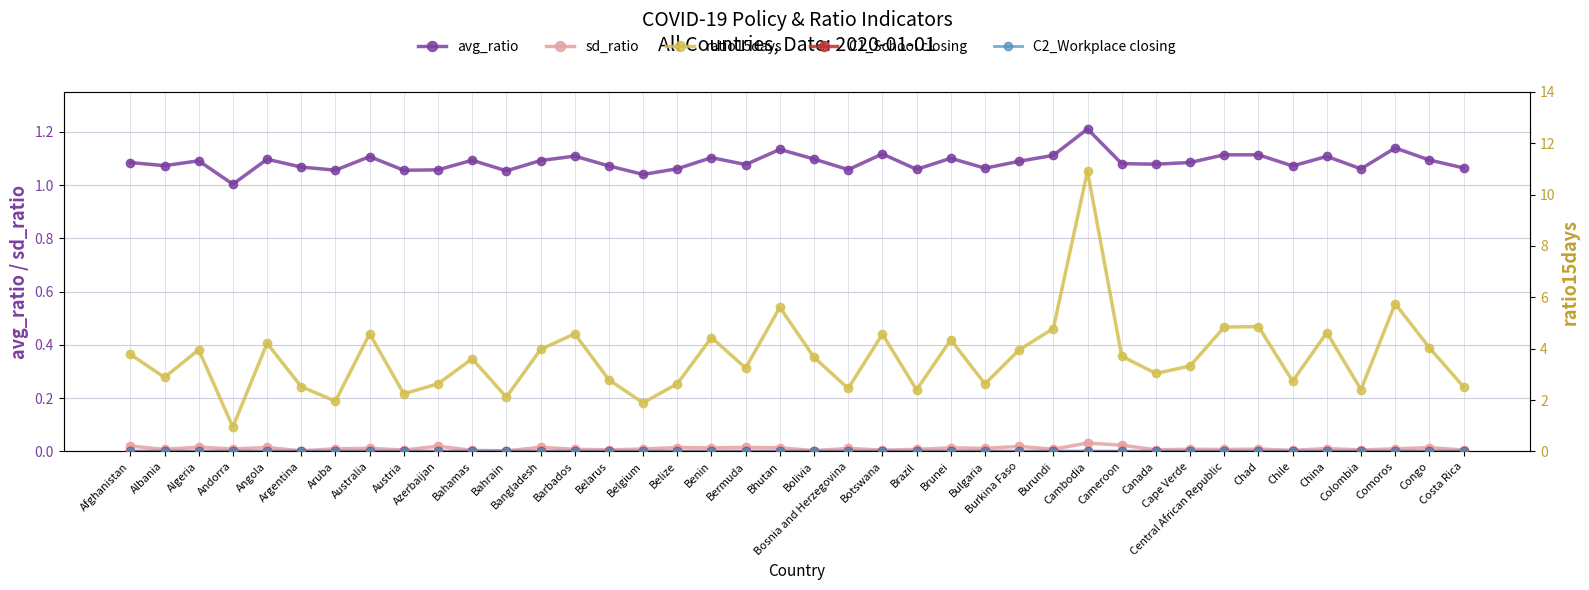

Which category has the lowest value across all series?

Afghanistan